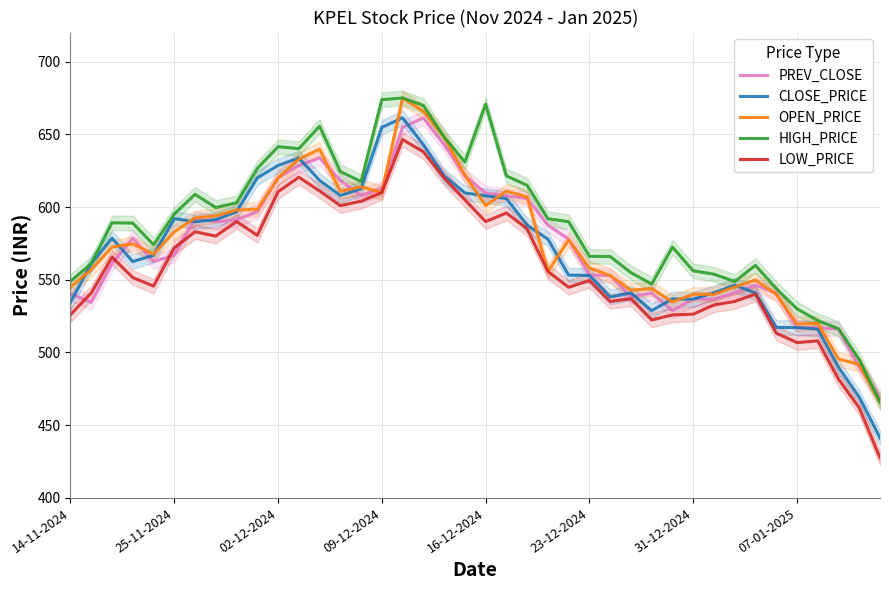

What is the minimum value for LOW_PRICE?

427.6